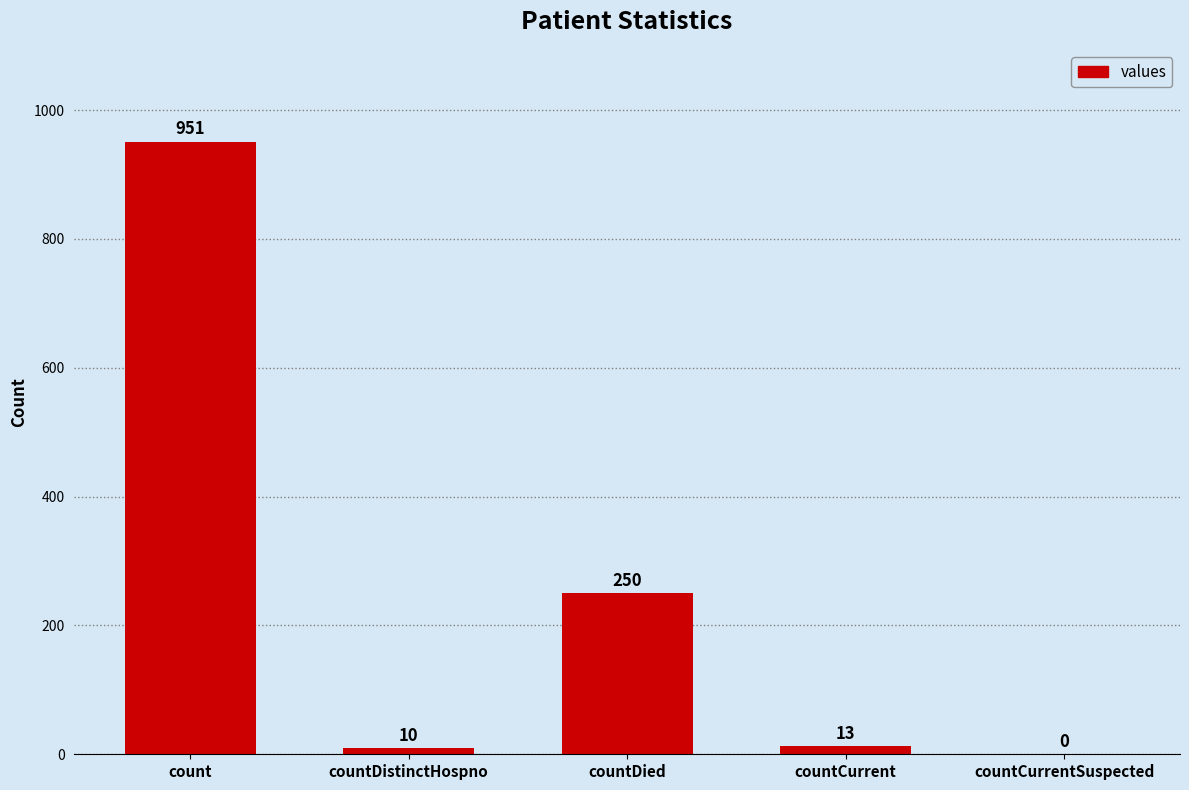

What is the ratio of the value at countDied to the value at countDistinctHospno?

25.0